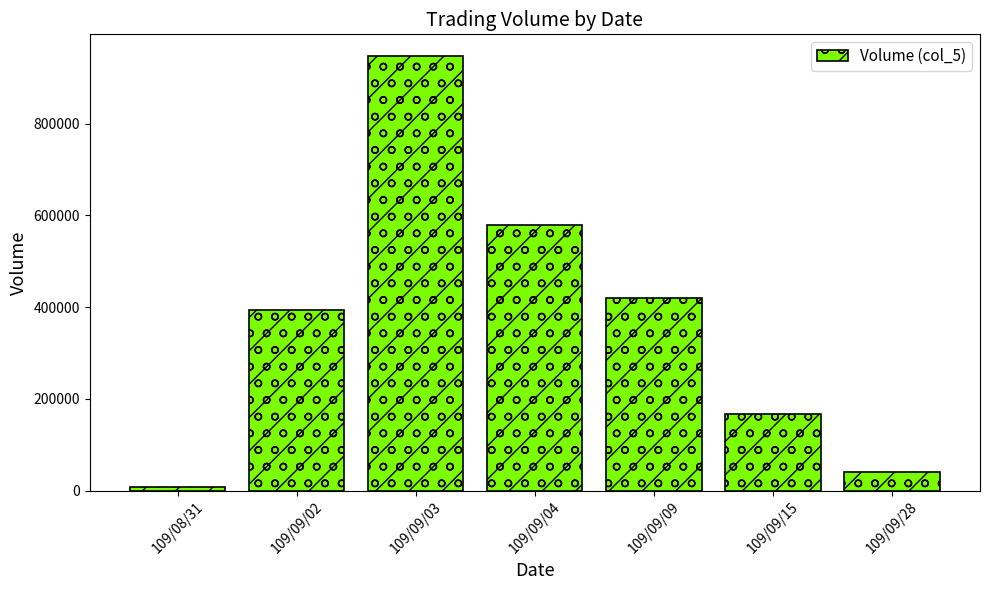

What is the label of the 3rd bar from the left?

109/09/03